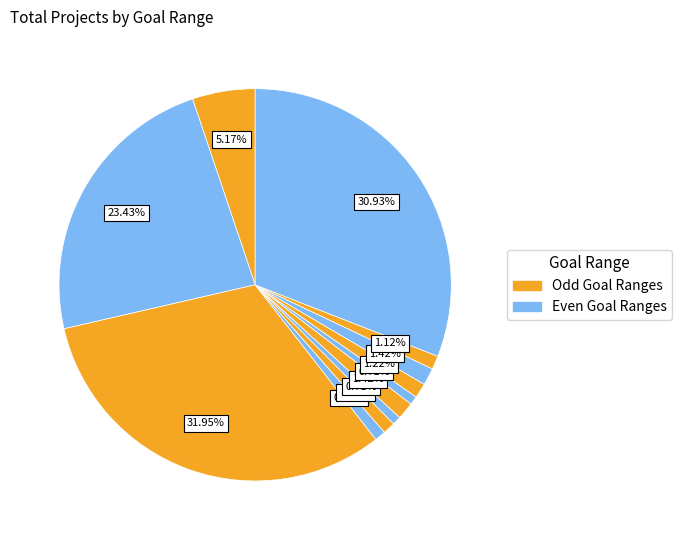

How many slices are in this pie chart?

12